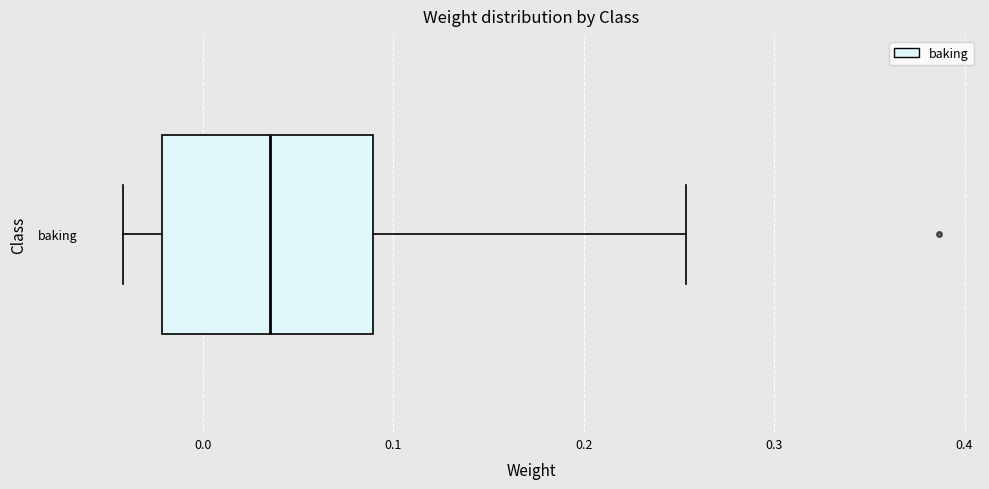

Read this box plot against the x-axis: the position of the median line, the range covered by the box, and the ends of both whiskers. The values are not printed on the chart, so give them approximately, as read against the axis.

median 0.04, box -0.02 to 0.09, whiskers -0.04 to 0.25